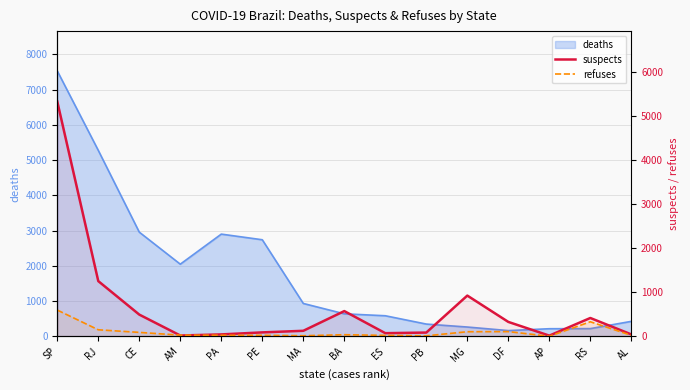

Where is the first local maximum for suspects?

BA